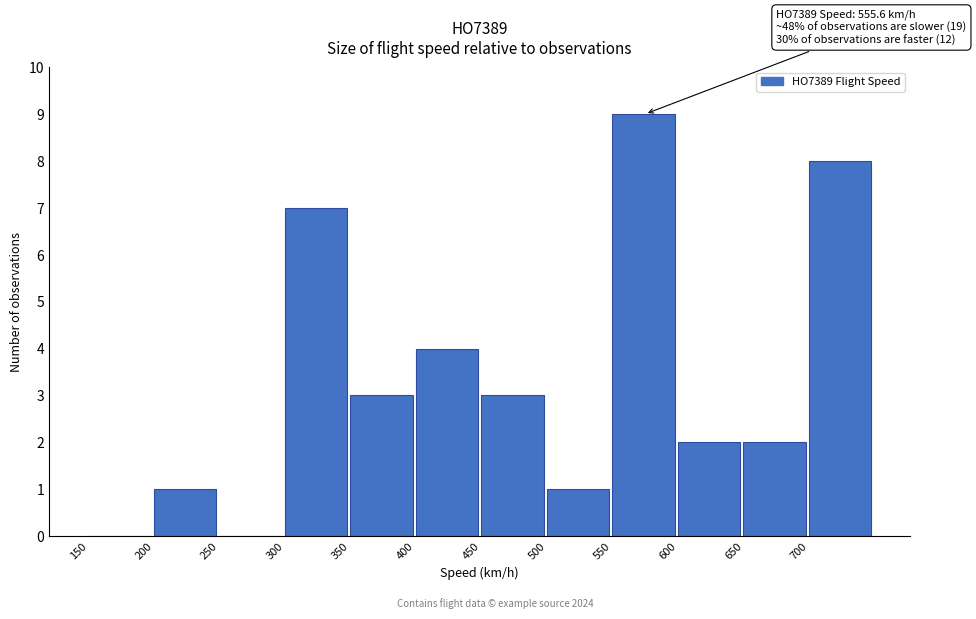

Over which range of the x-axis is the bar tallest?

550 to 600